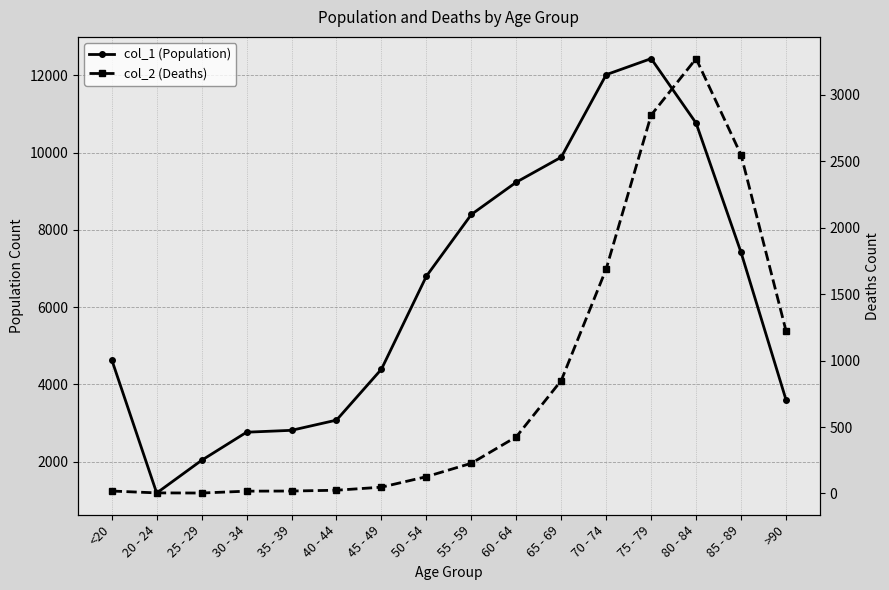

What is the label of the 7th point from the right?

60 - 64